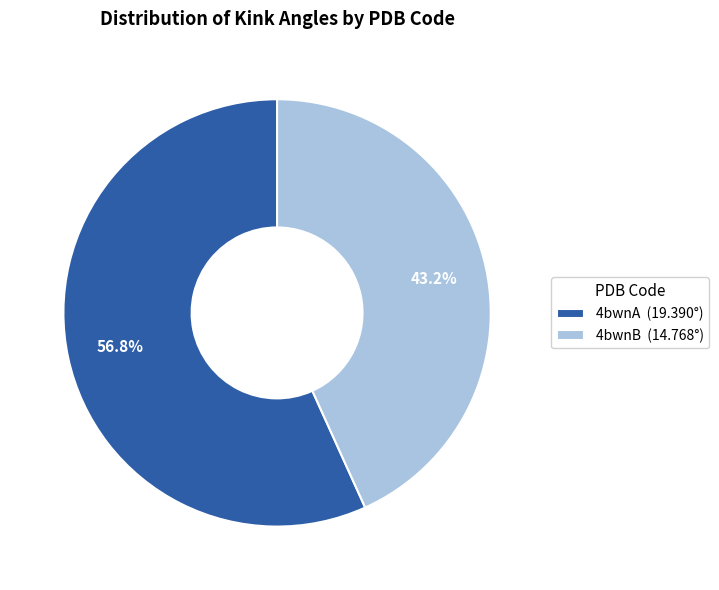

To the nearest percent, what percentage of the pie is 4bwnB?

43%